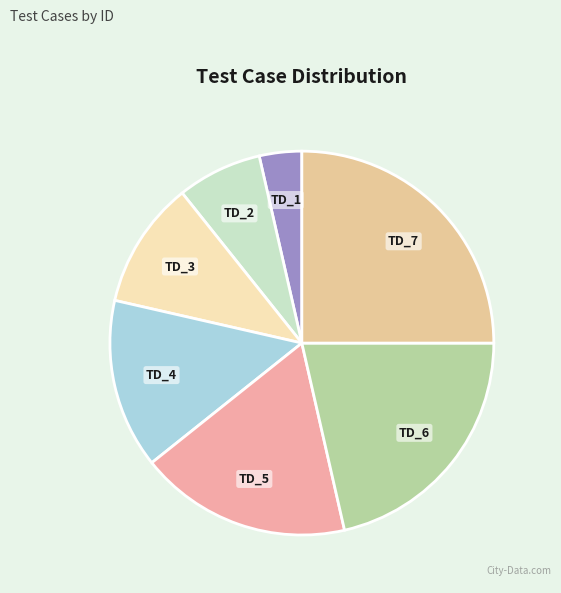

Does TD_4 represent more than half of the total?

No